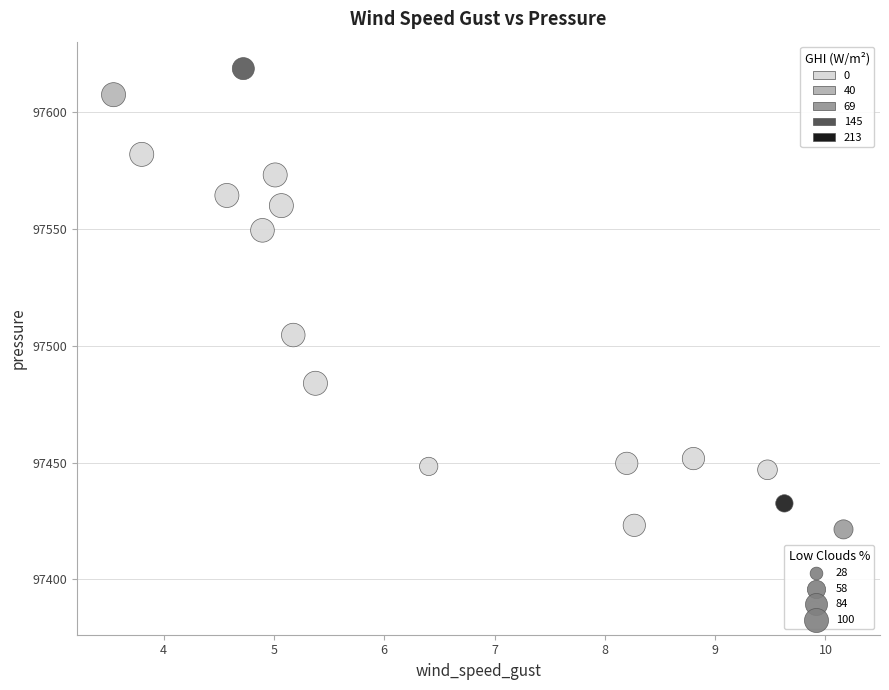

What is the range of X values (max minus min)?

6.6